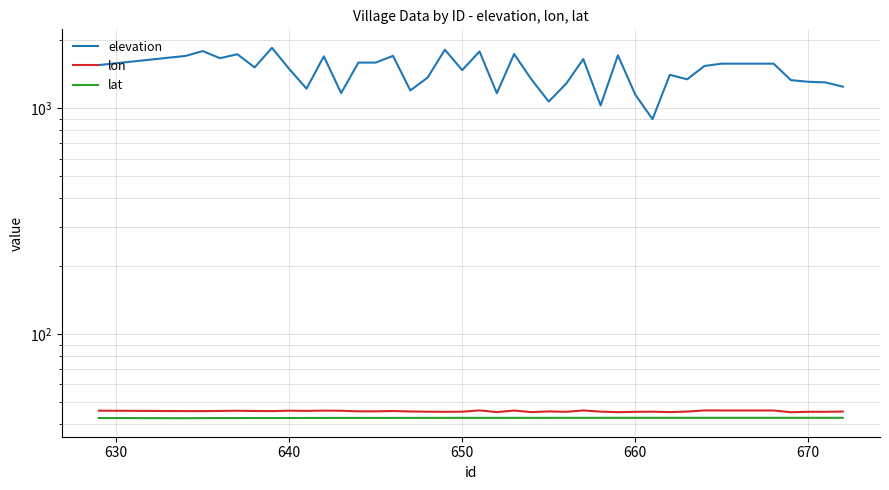

The elevation series shows 2280.7 at 23. True or false?

False